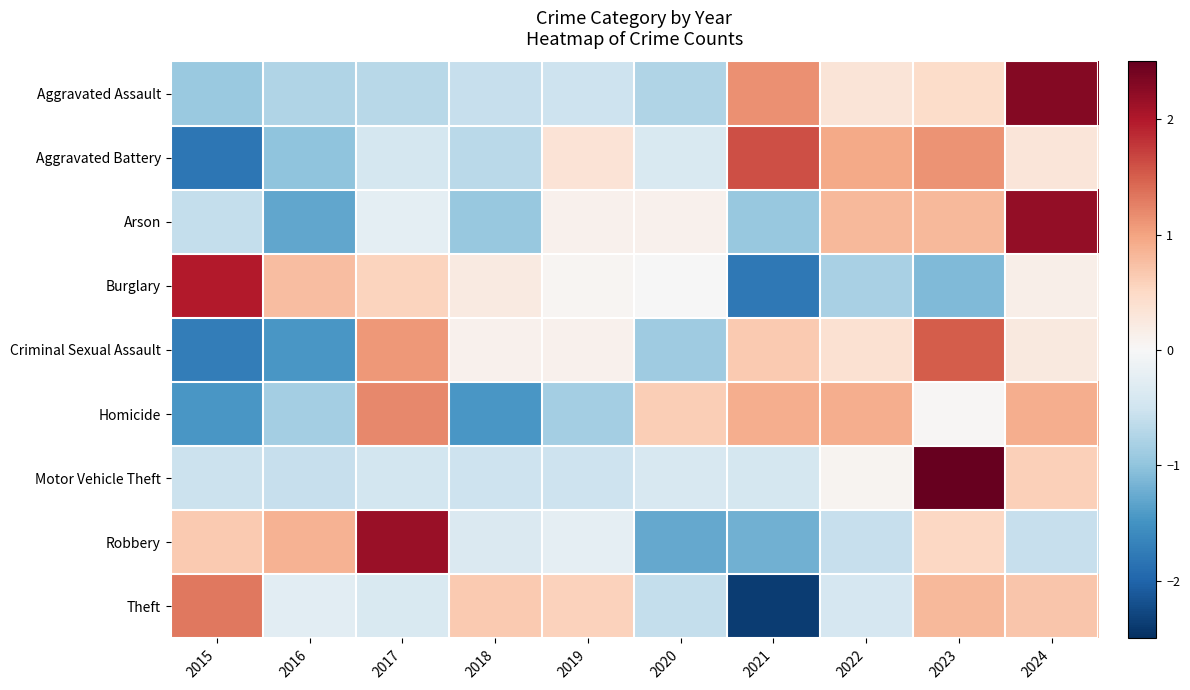

At how many categories does at least one series exceed -1?

10